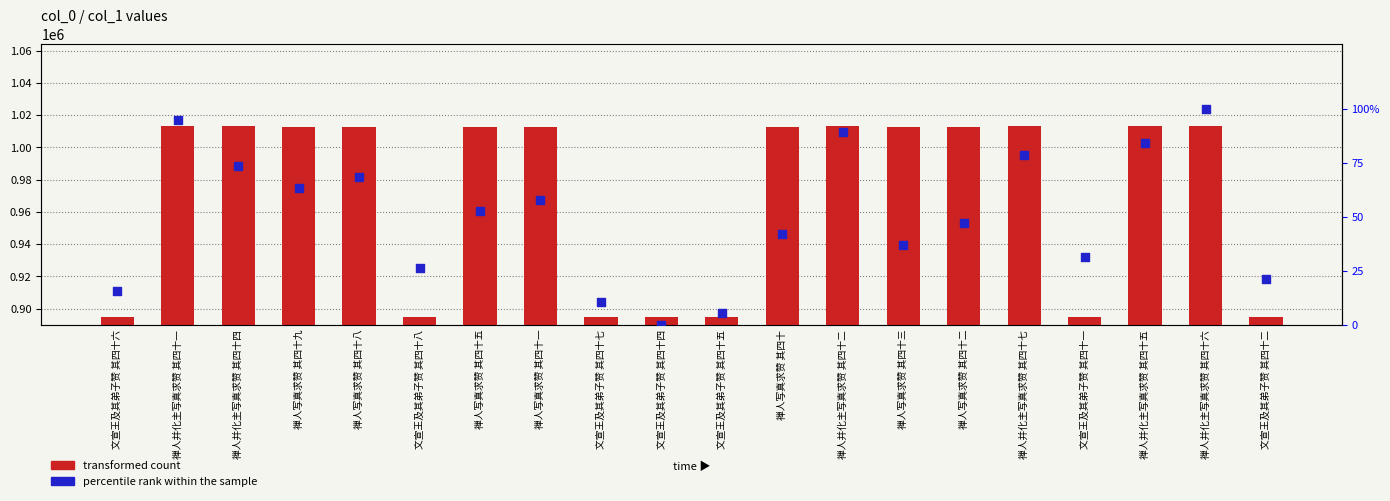

At how many categories does at least one series exceed 4532?

20